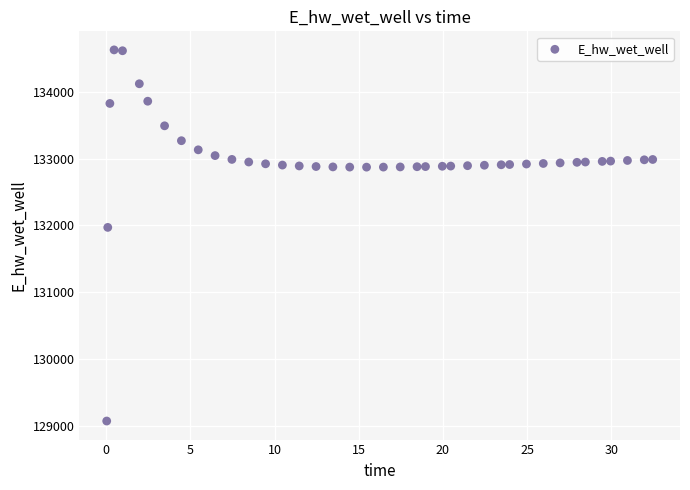

What is the range of X values (max minus min)?

32.4